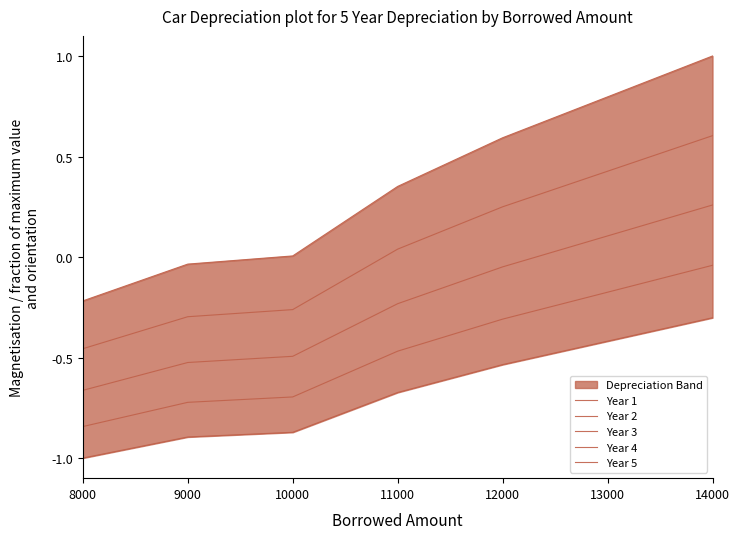

What are all the series names shown in the legend?

Year 1, Year 2, Year 3, Year 4, Year 5